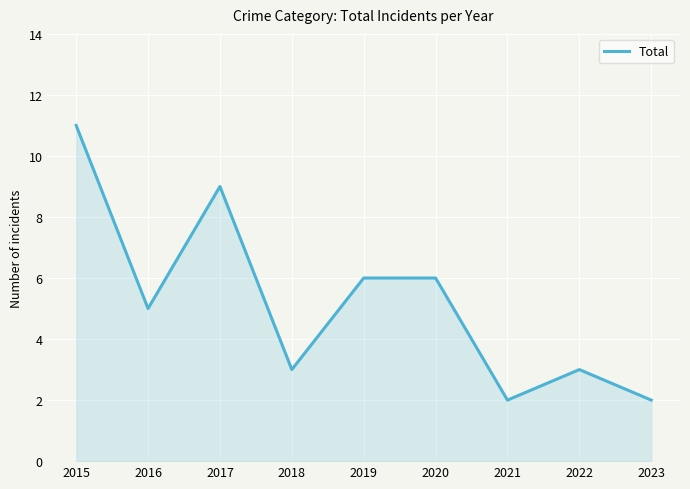

What is the ratio of the value at 2017 to the value at 2020?

1.5